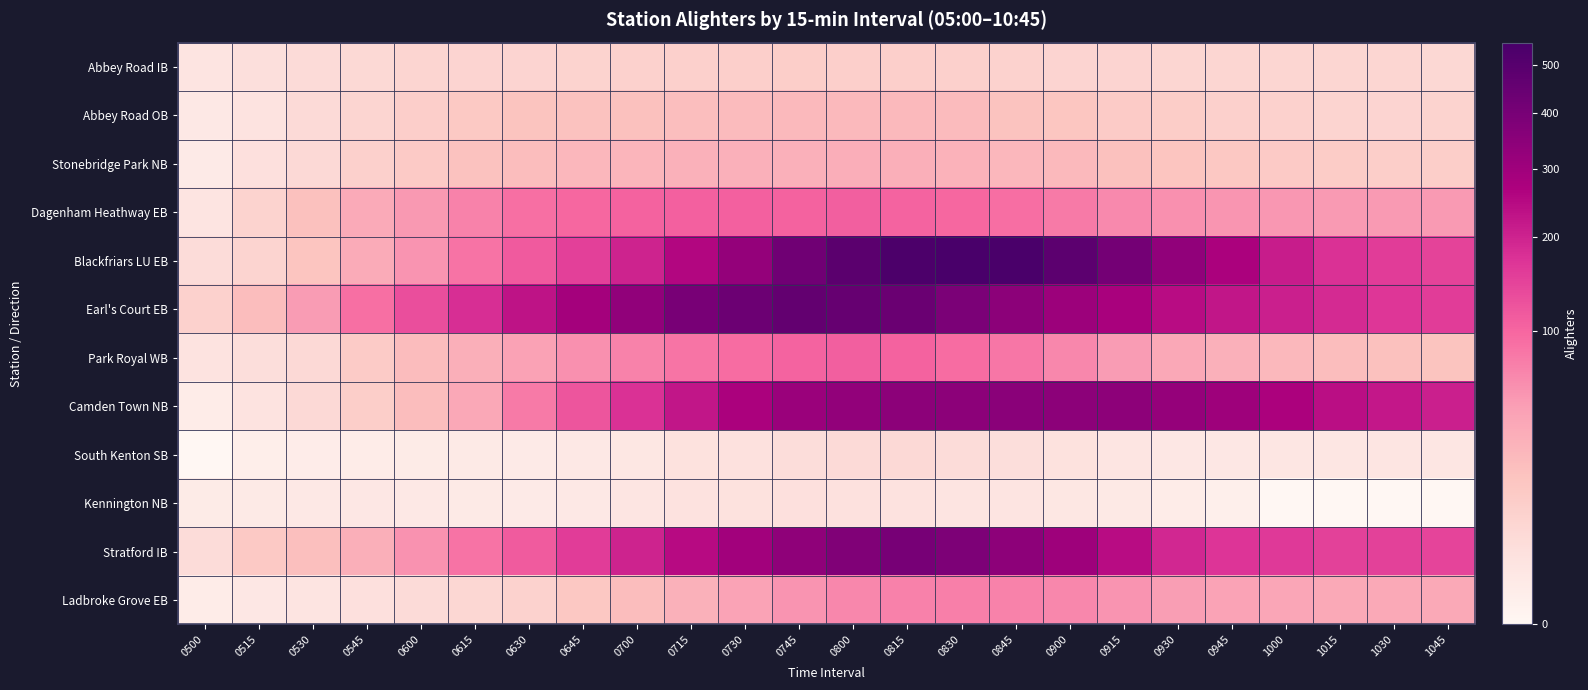

Which series has the widest spread of values?

Blackfriars LU EB